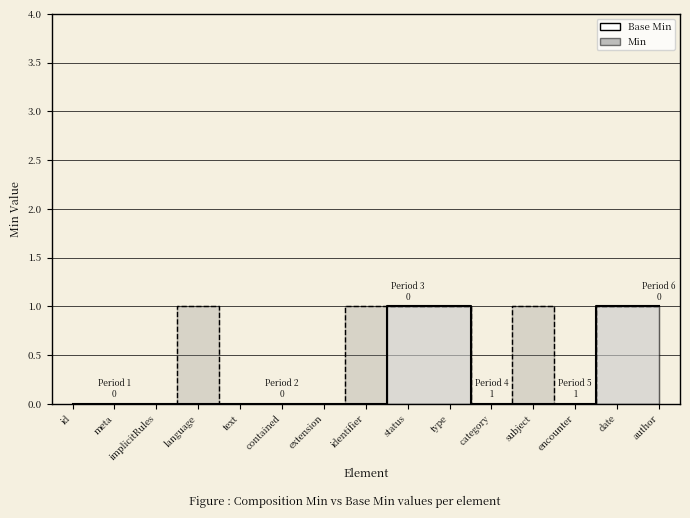

Is the value of Base Min at encounter greater than the value of Min at meta?

No